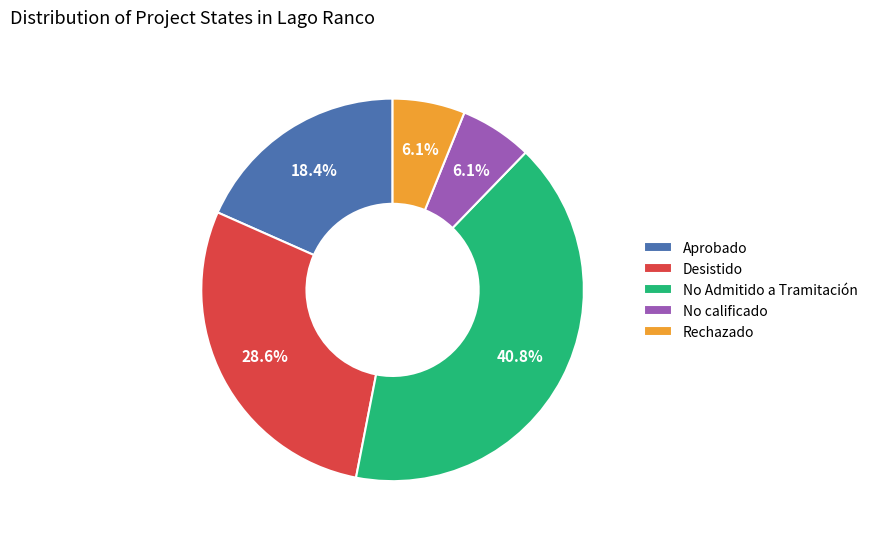

What percentage is the Rechazado slice, to the nearest percent?

6%